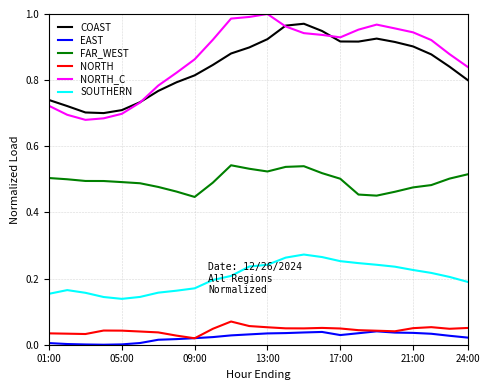

Which series has the widest spread of values?

NORTH_C